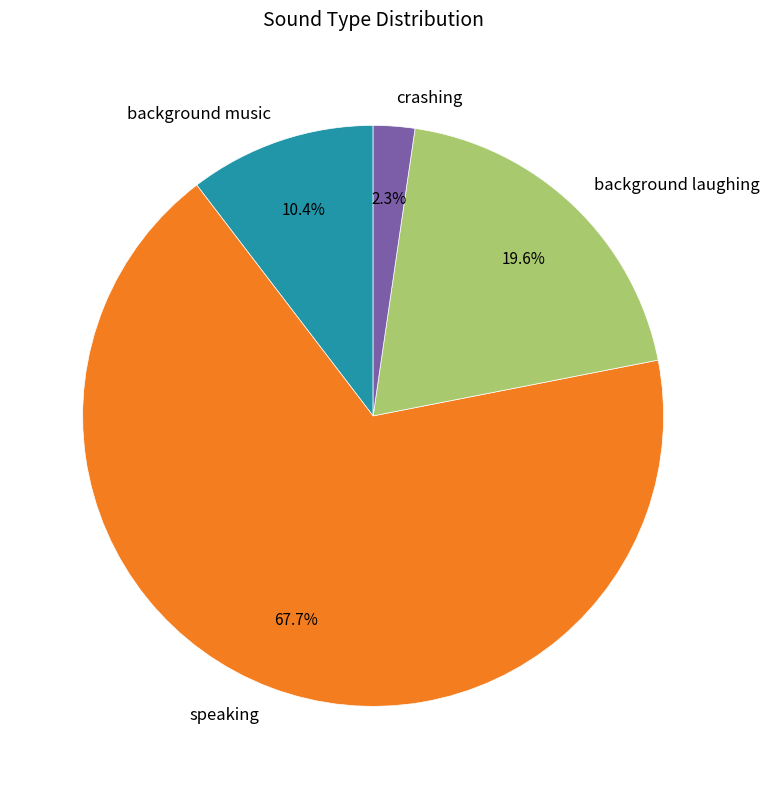

Which slice is the largest?

speaking